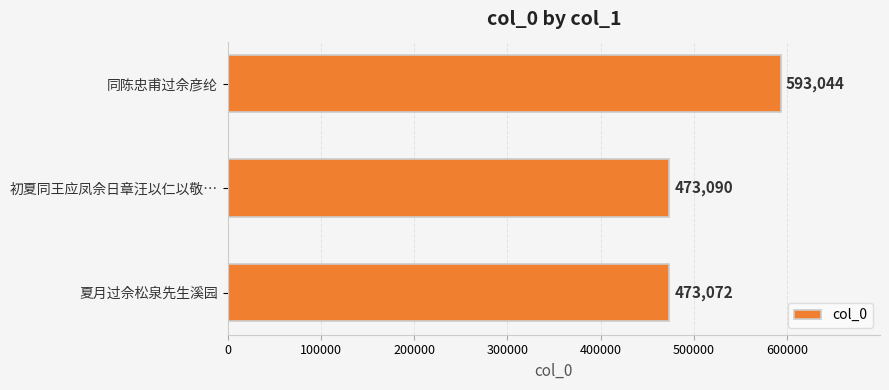

Rank the categories by value from highest to lowest.

同陈忠甫过佘彦纶, 初夏同王应凤佘日章汪以仁以敬…, 夏月过佘松泉先生溪园